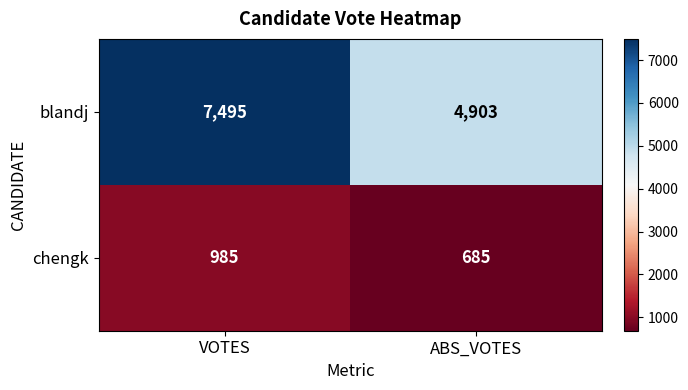

Reading left to right, what are all the values shown in this chart?

blandj: VOTES=7495	ABS_VOTES=4903
chengk: VOTES=985	ABS_VOTES=685